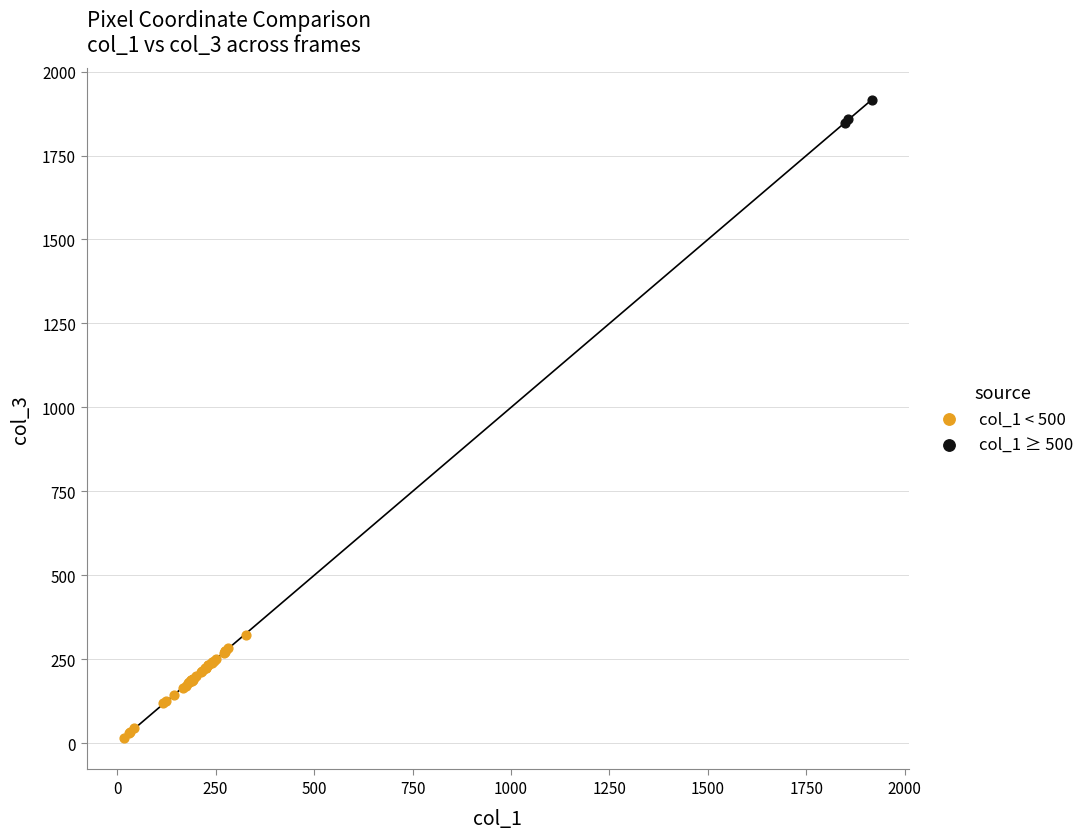

Which series has the widest spread of Y values?

col_1 < 500